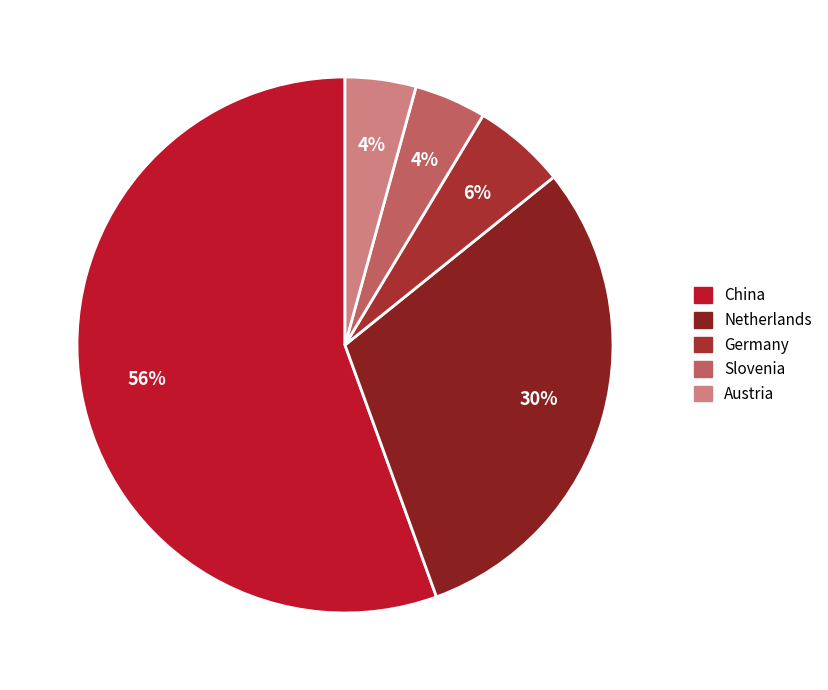

Which slice represents more than half of the pie?

China